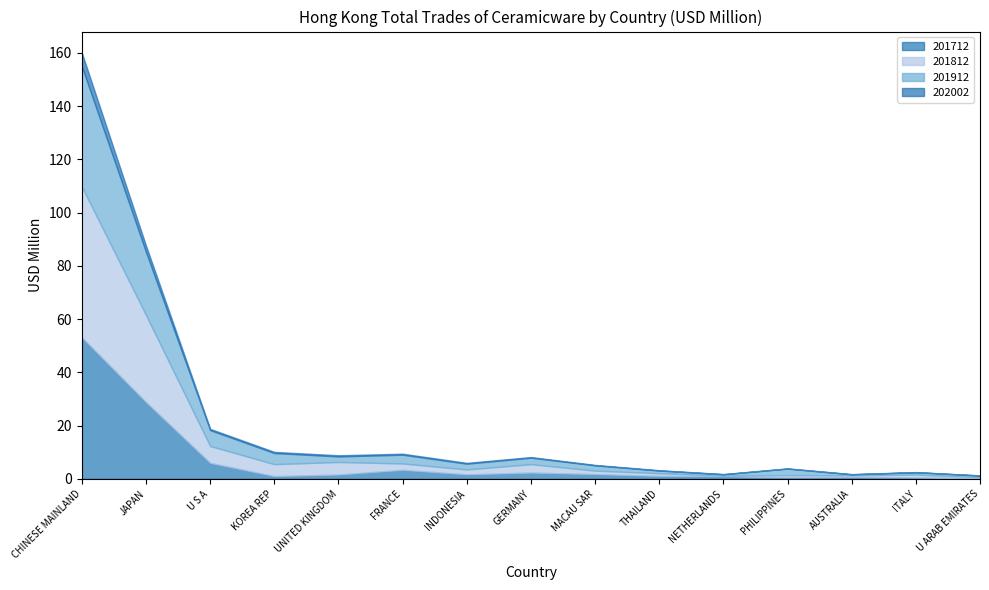

What value does the 201912 series have at INDONESIA?

2.2